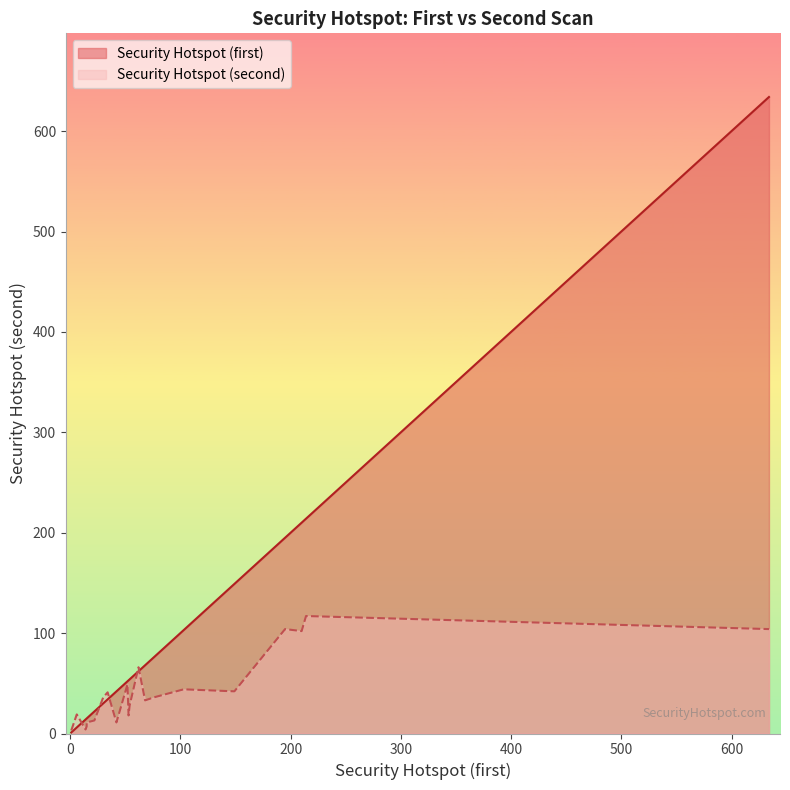

What is the average value of the Security Hotspot (second) series?

42